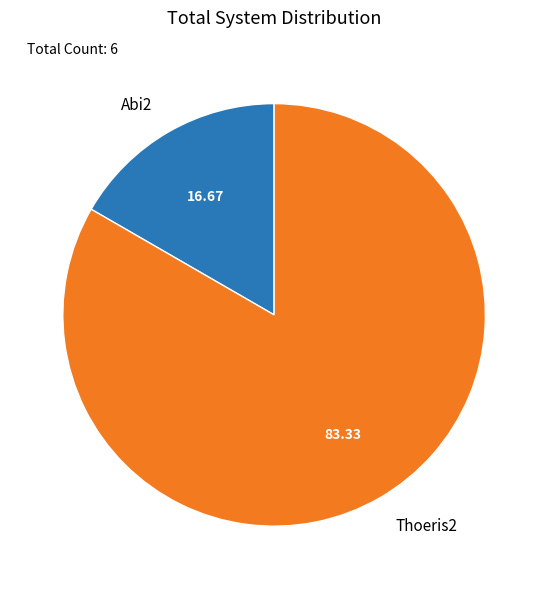

True or false: Abi2 accounts for 5% of the total.

False